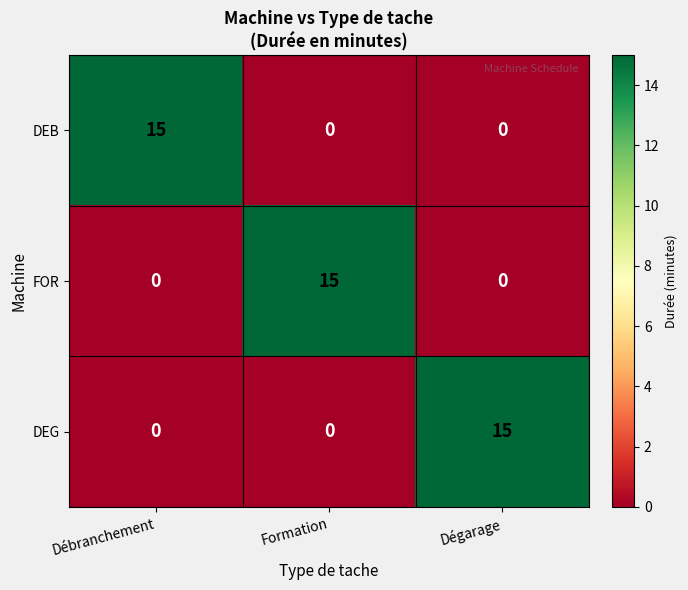

How many data points does each series have?

3